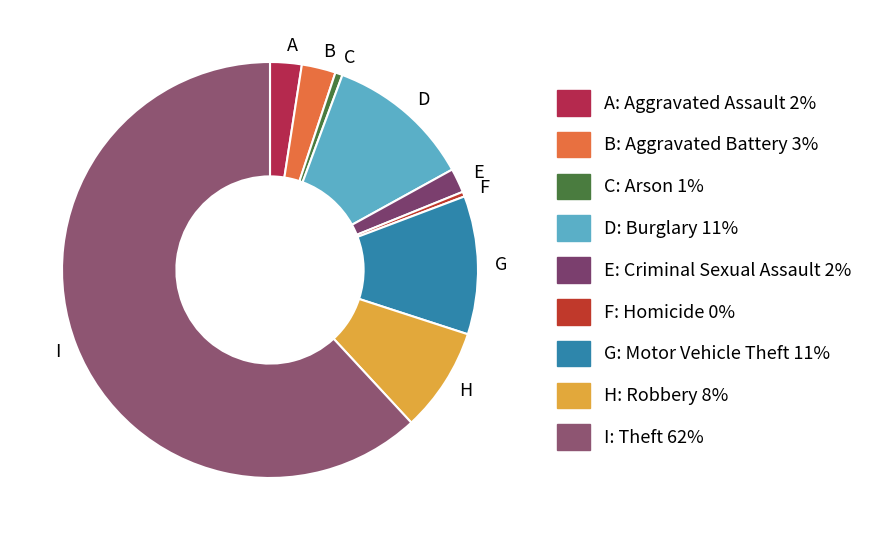

What is the largest slice in the pie chart?

I